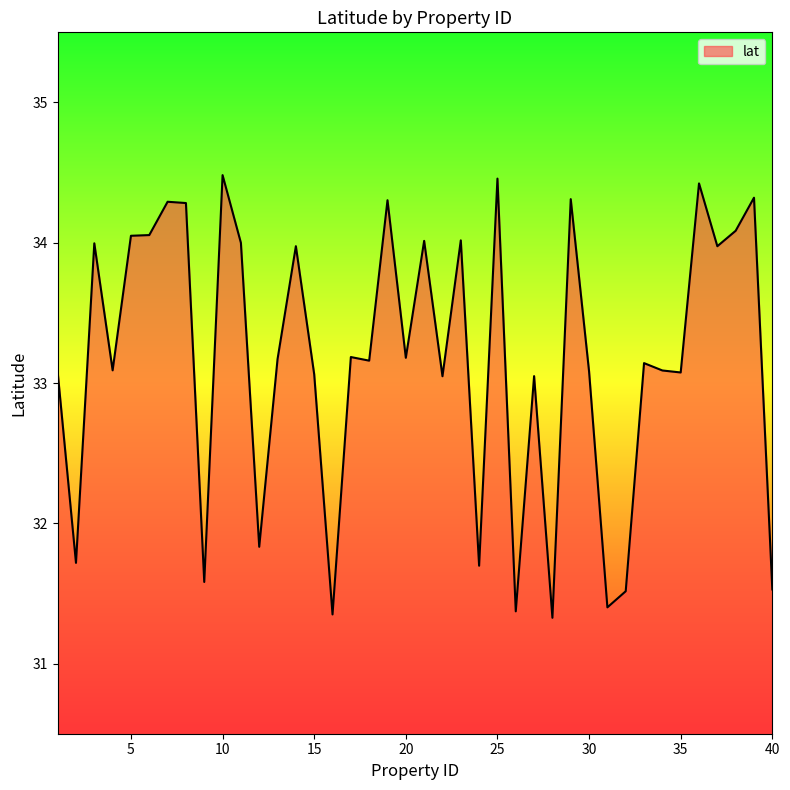

What is the greatest value displayed?

34.5